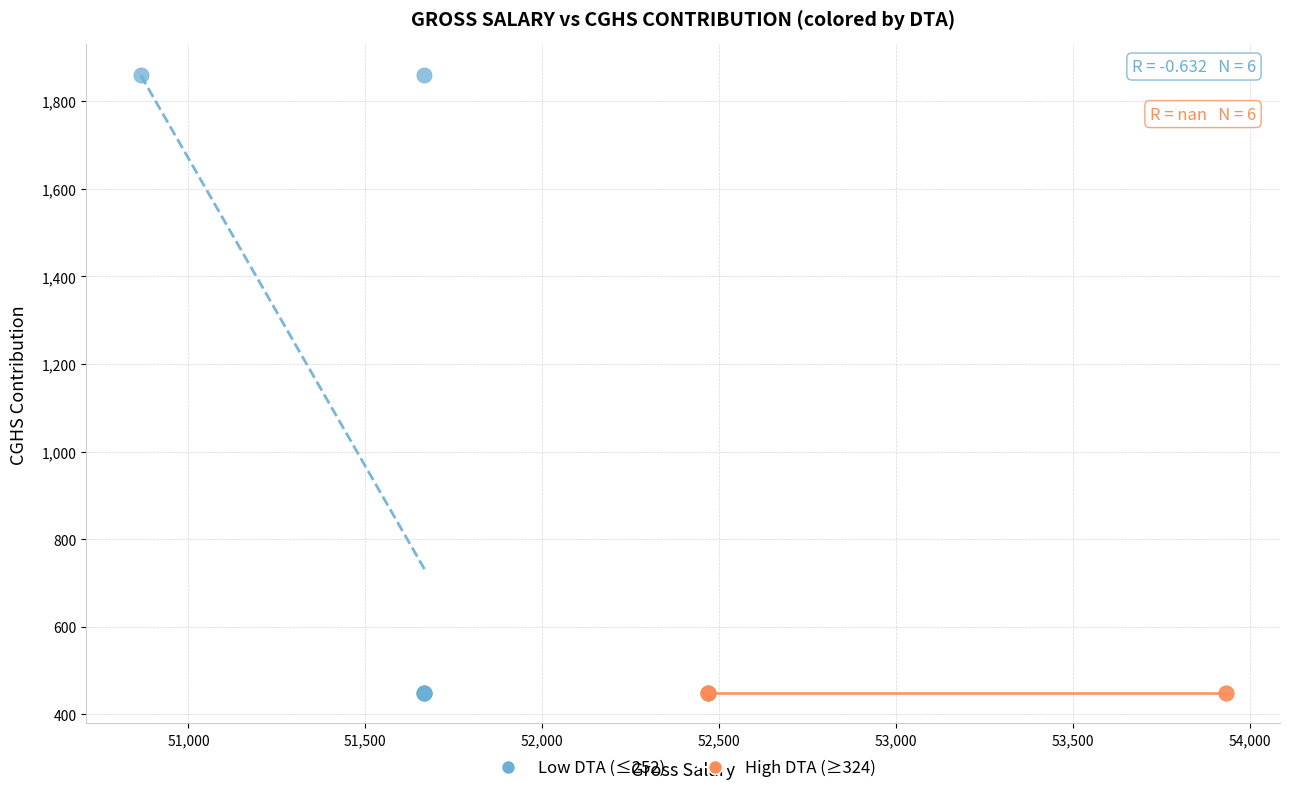

Which series reaches the maximum Y coordinate?

Low DTA (≤252)